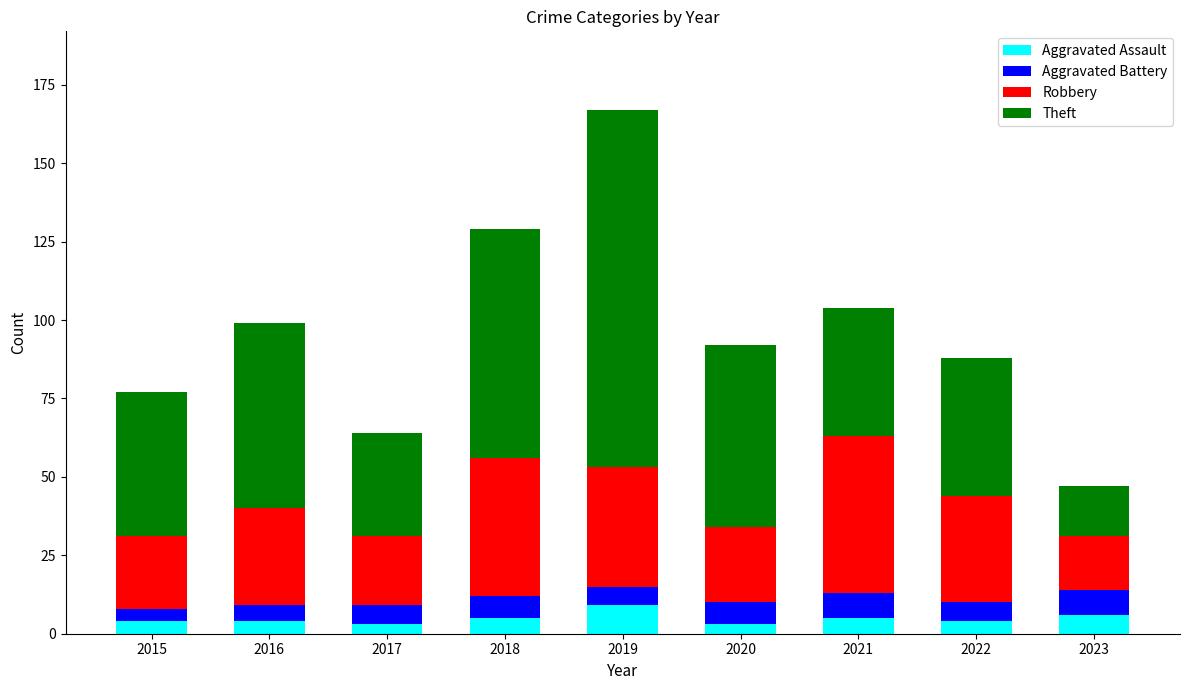

Are the bars grouped side by side (vs. stacked)?

No